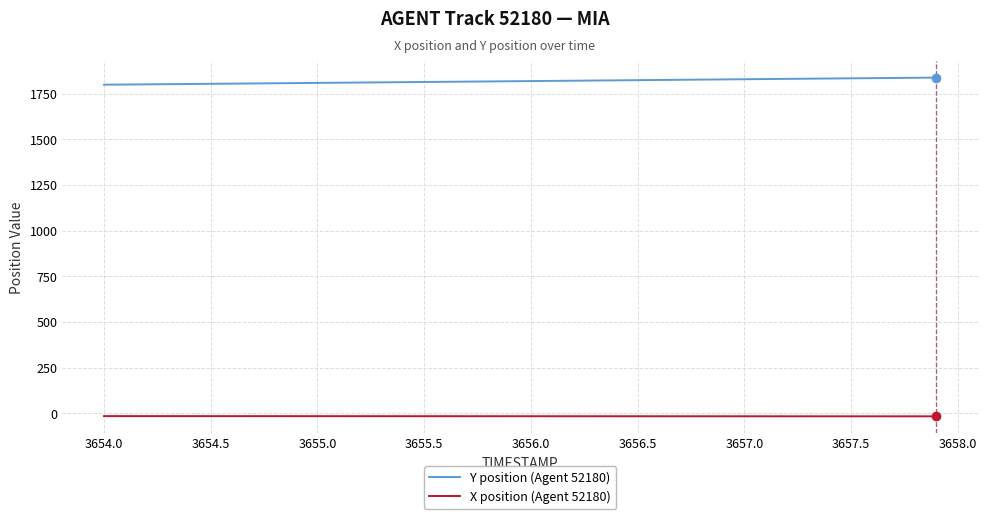

Which series has the largest total across all categories?

Y position (Agent 52180)